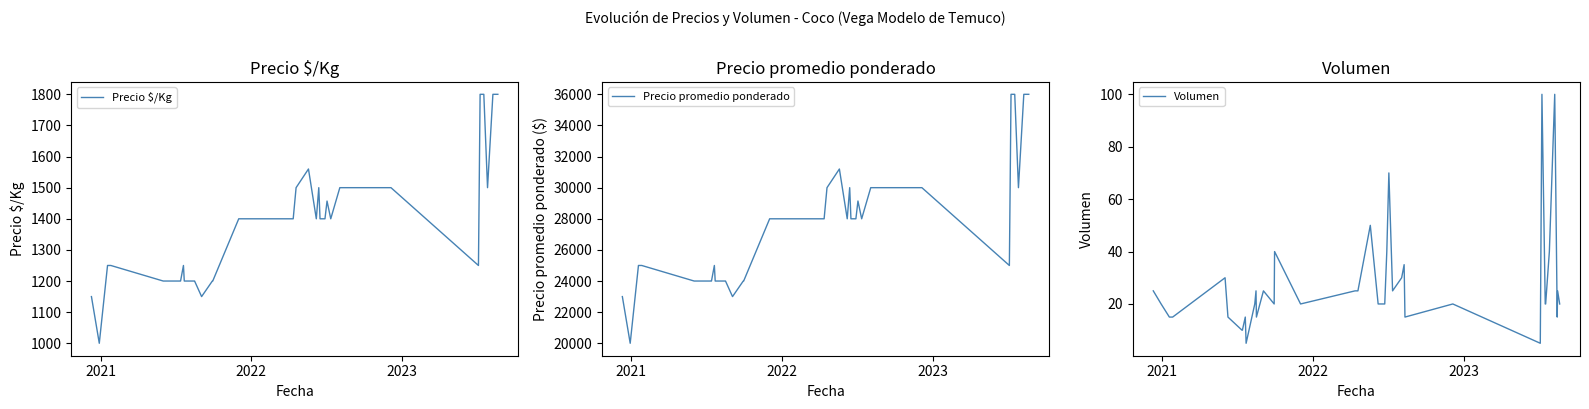

True or false: Volumen and Precio promedio ponderado cross at least once.

False